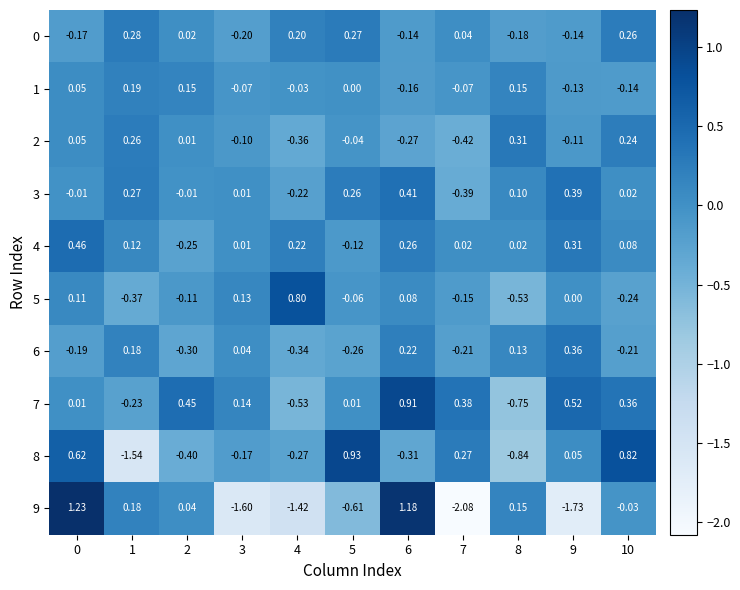

How many values in 2 are below zero?

6